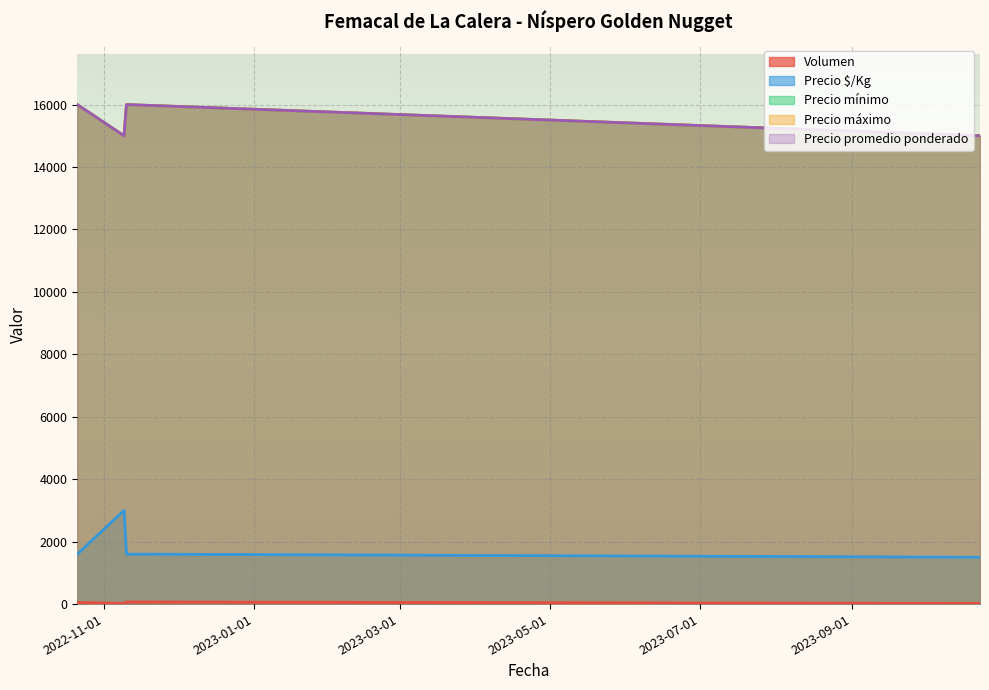

What is the sum of the Precio promedio ponderado values at 2022-10-21 and 2023-10-23?

31000